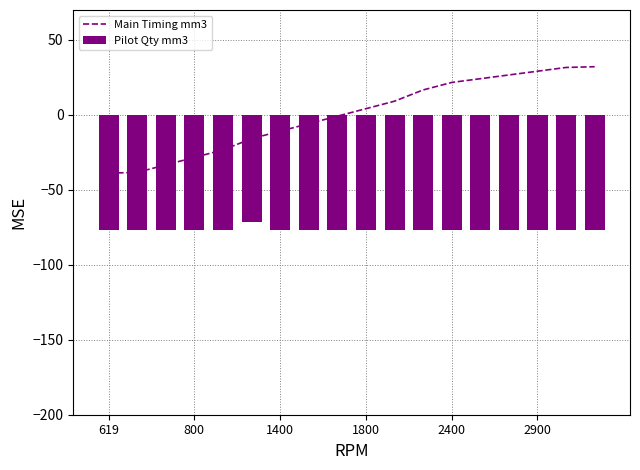

What is the minimum value for Main Timing mm3?

-38.8